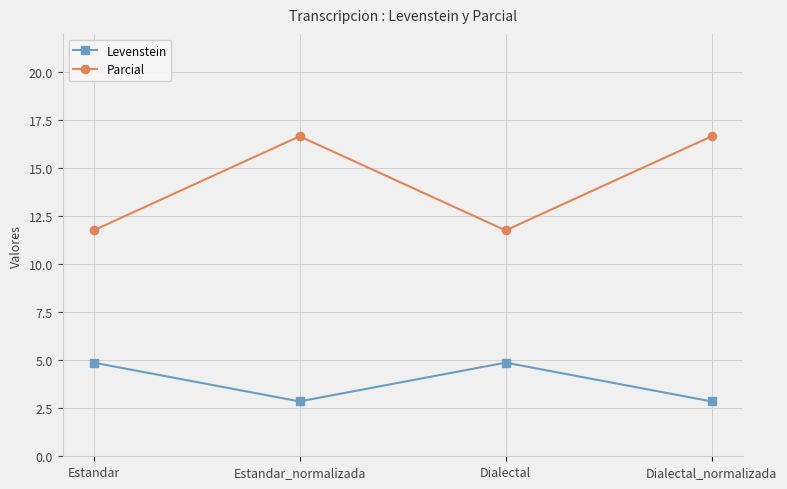

At which label does Parcial first exceed 16?

Estandar_normalizada